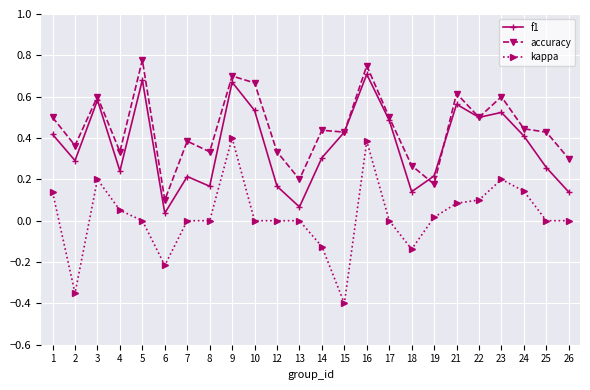

Is the value of accuracy at 13 greater than the value of f1 at 8?

Yes